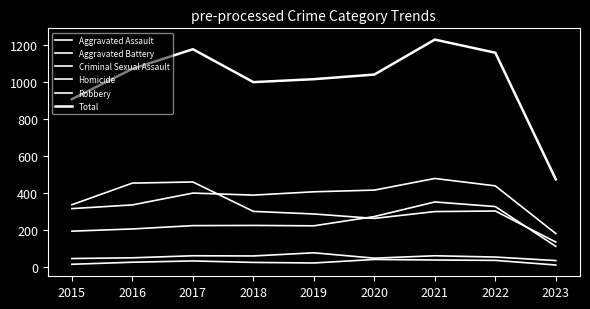

Which series has the largest range (max minus min)?

Total